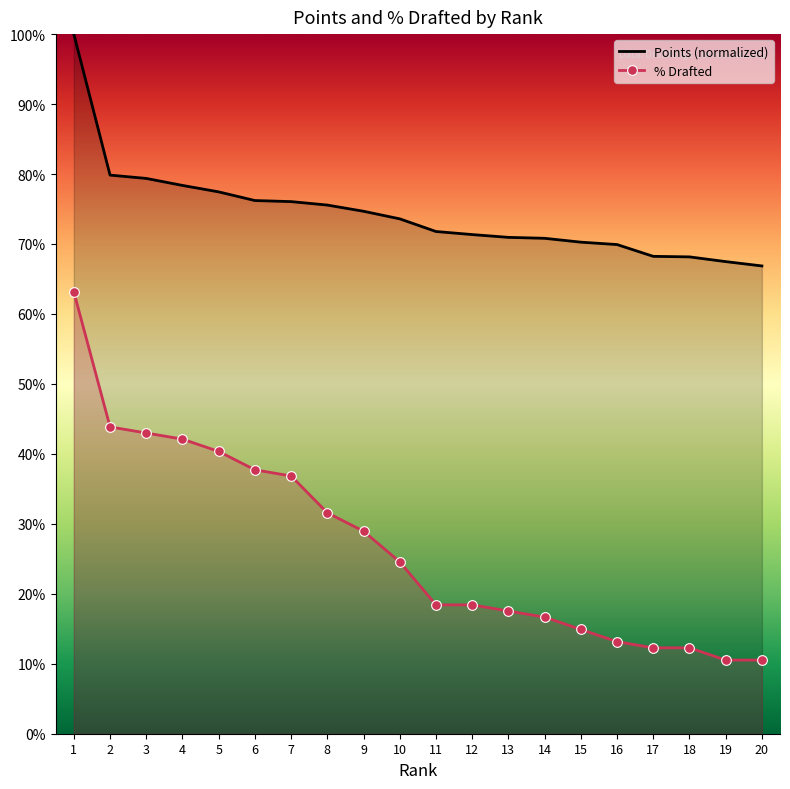

Reading left to right, what are all the values shown in this chart?

Points (normalized): 1.0	0.8	0.8	0.8	0.8	0.8	0.8	0.8	0.7	0.7	0.7	0.7	0.7	0.7	0.7	0.7	0.7	0.7	0.7	0.7
% Drafted: 0.6	0.4	0.4	0.4	0.4	0.4	0.4	0.3	0.3	0.2	0.2	0.2	0.2	0.2	0.1	0.1	0.1	0.1	0.1	0.1